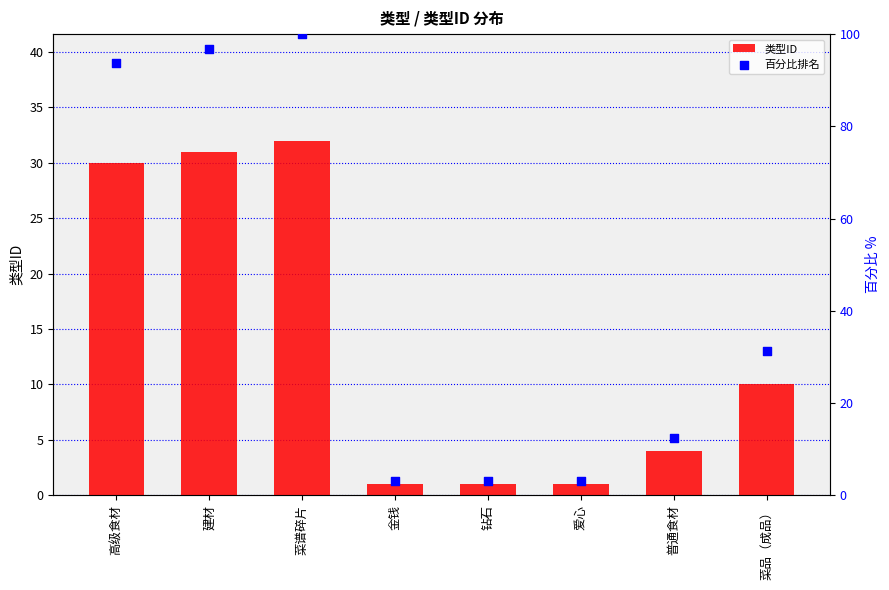

At which category is the sum across all series the highest?

菜谱碎片